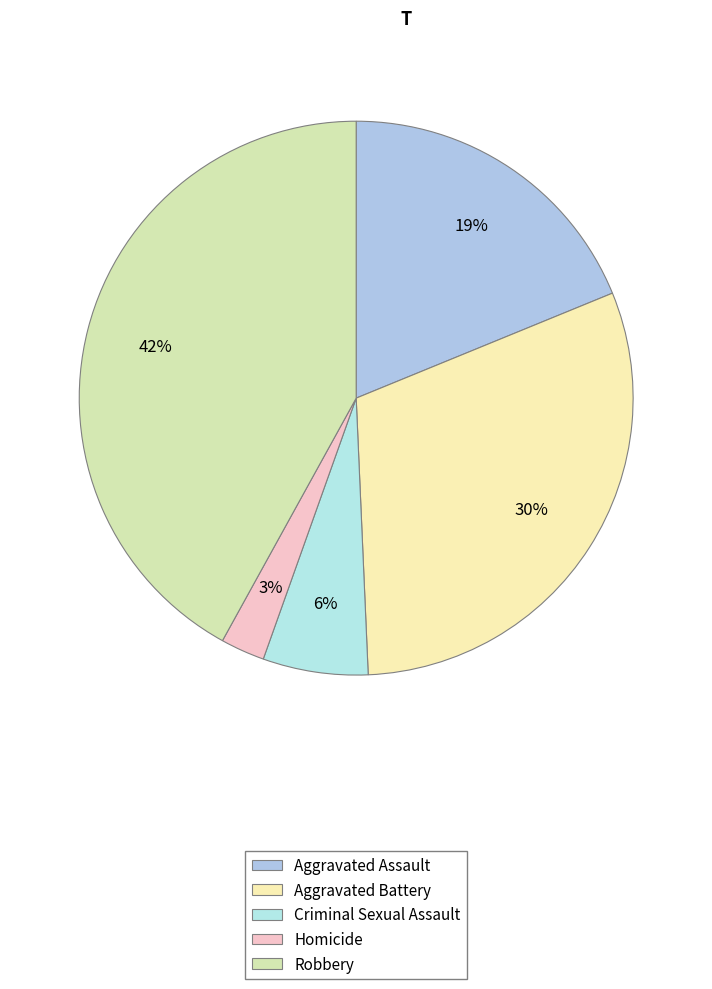

The Homicide slice represents 14% of the pie. True or false?

False